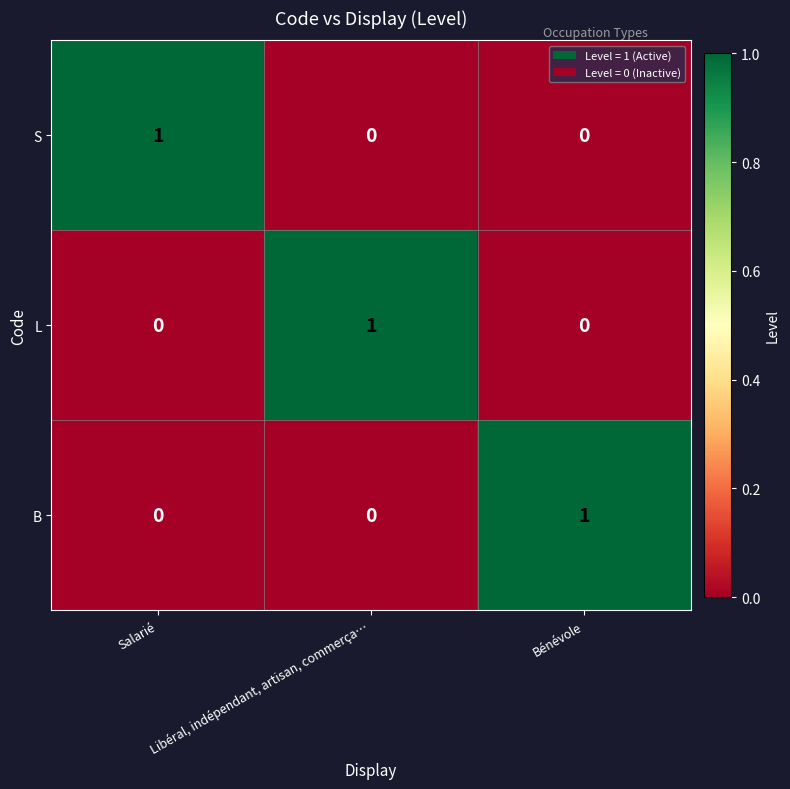

Which category has the highest value in the S series?

Salarié